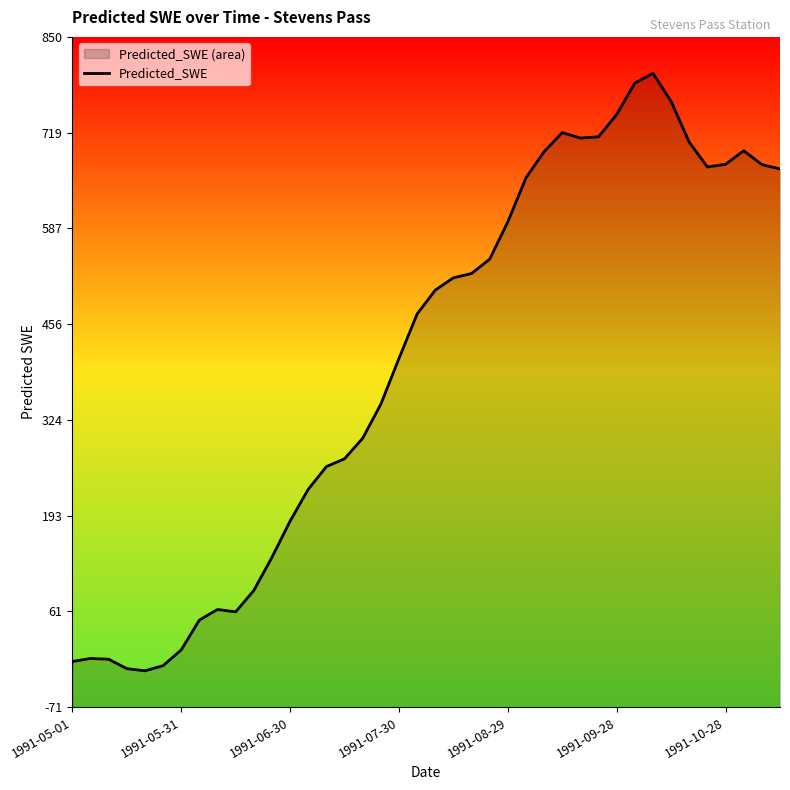

How many negative values are there?

6